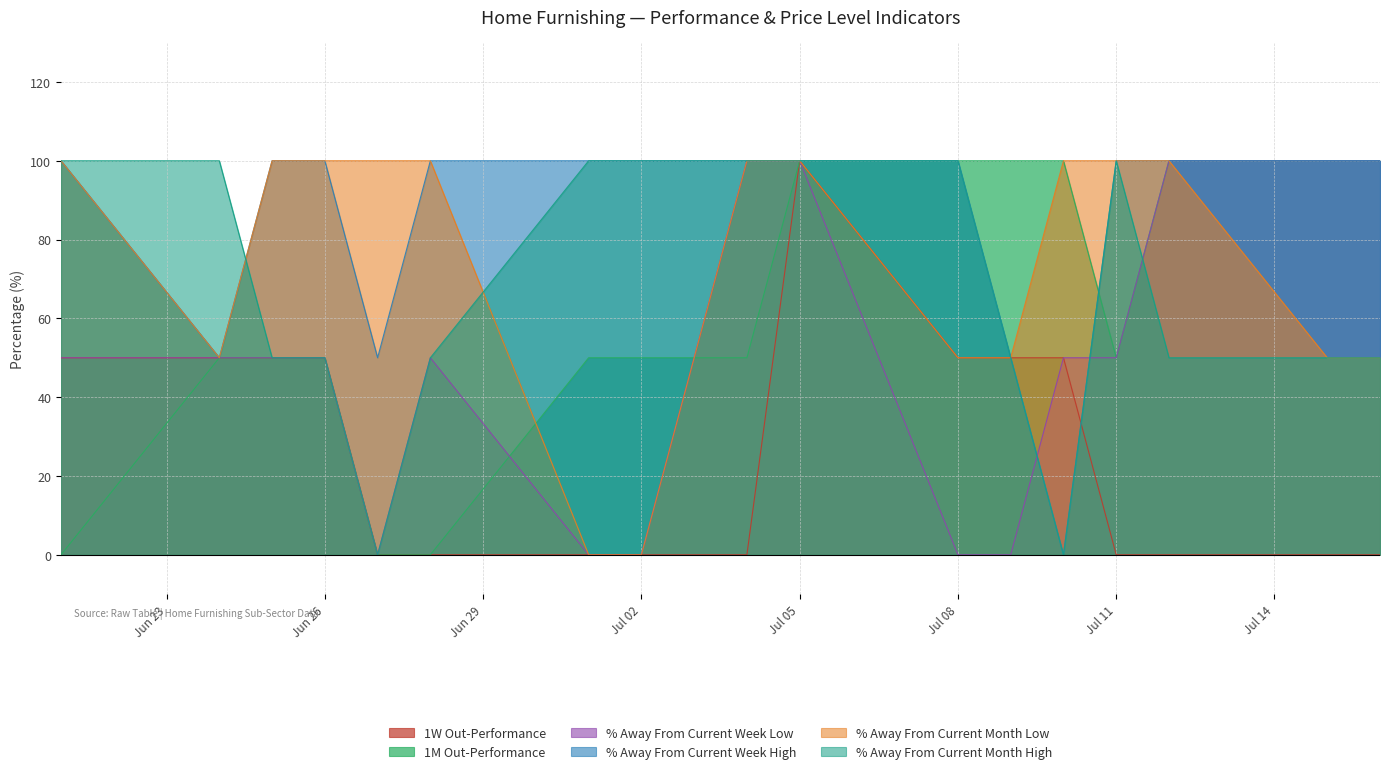

Which series has the largest total across all categories?

% Away From Current Week High